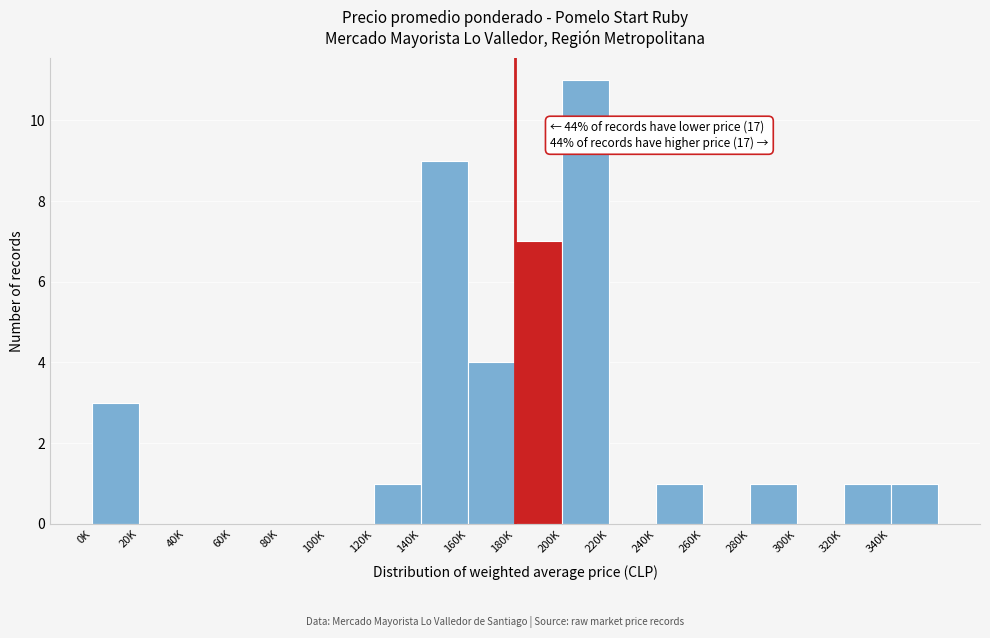

Reading left to right, extract all data points from this chart.

0K=3	20K=0	40K=0	60K=0	80K=0	100K=0	120K=1	140K=9	160K=4	180K=7	200K=11	220K=0	240K=1	260K=0	280K=1	300K=0	320K=1	340K=1